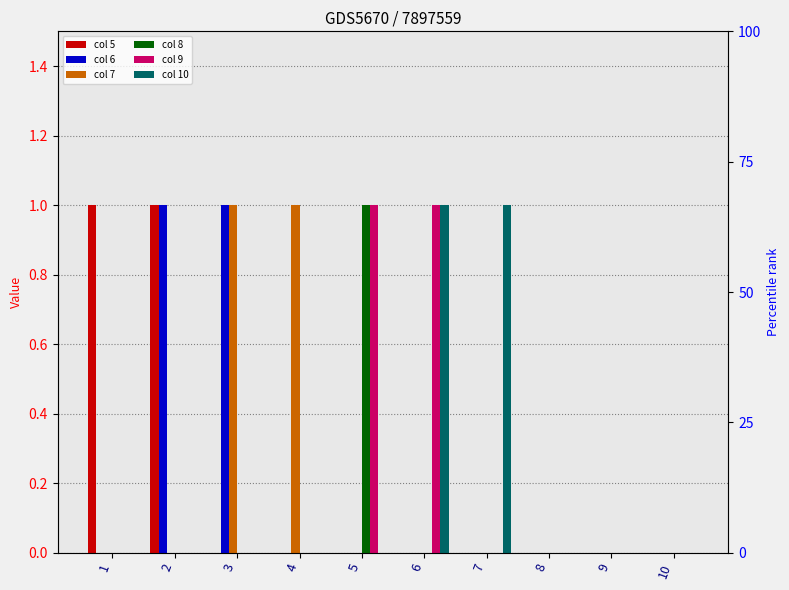

How many 9 values are between 0 and 1?

10